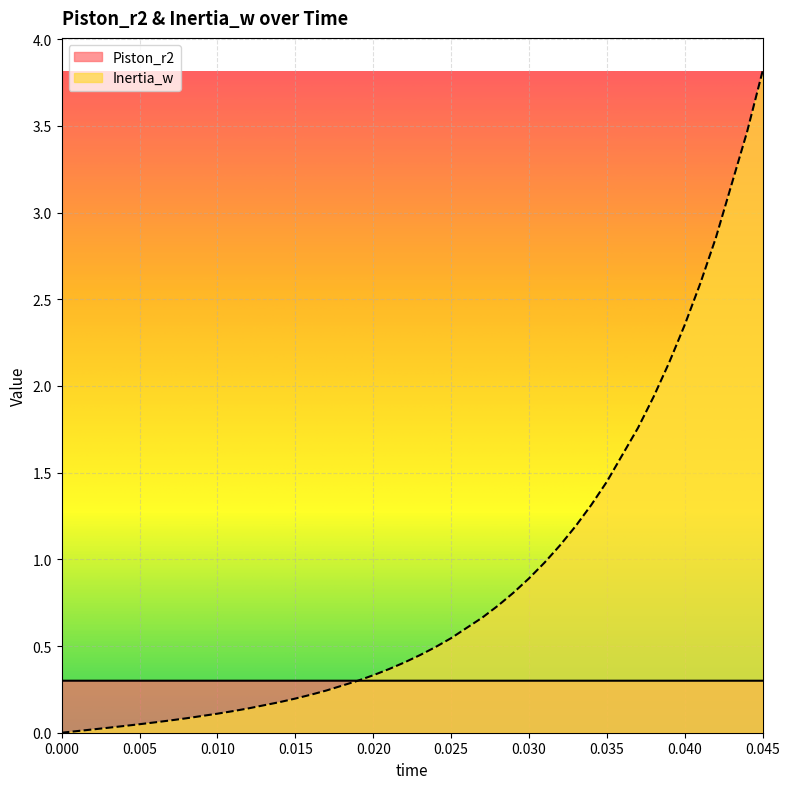

The value of Inertia_w at 0.030 is 1.5. True or false?

False